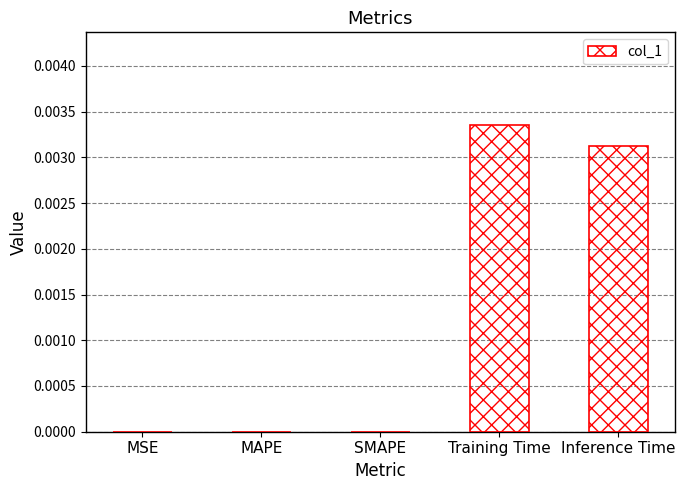

Which category has the highest value across all series?

Training Time